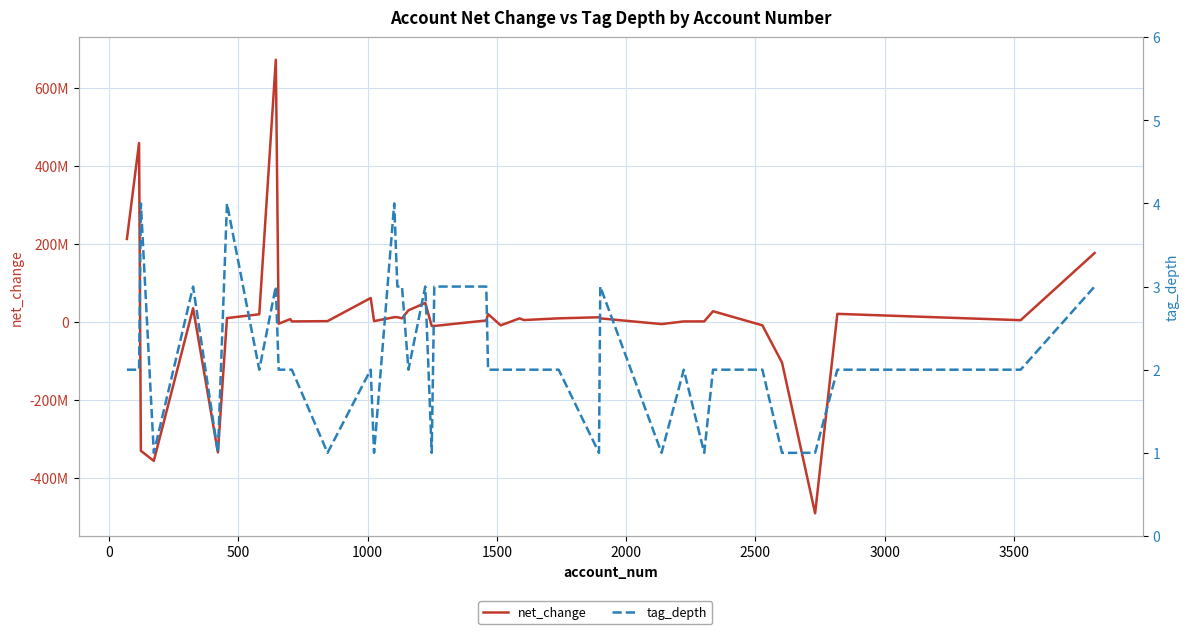

After their last crossing, which series has the higher values: tag_depth or net_change?

net_change